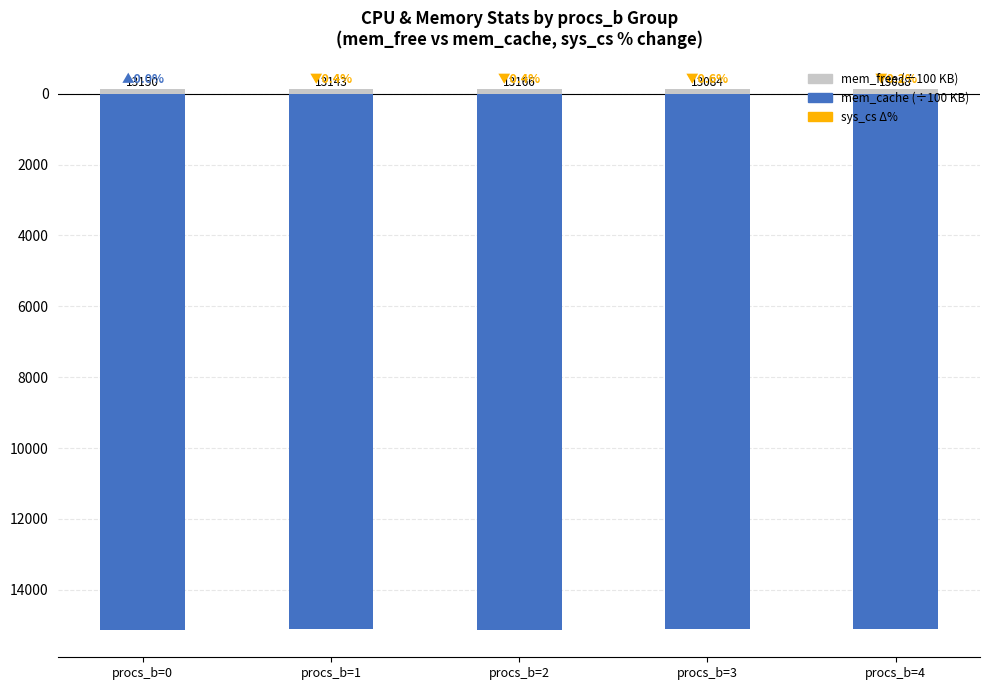

How many categories are shown in the chart?

5